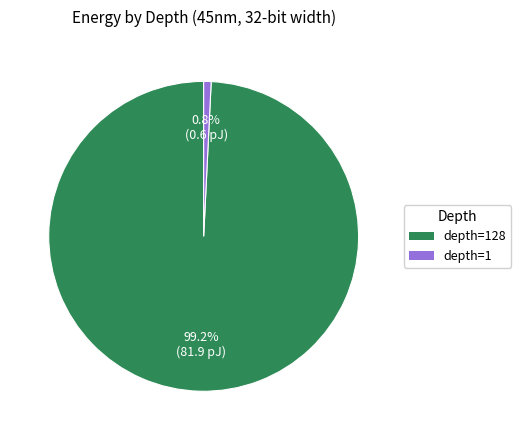

Is there a majority slice in this chart?

Yes